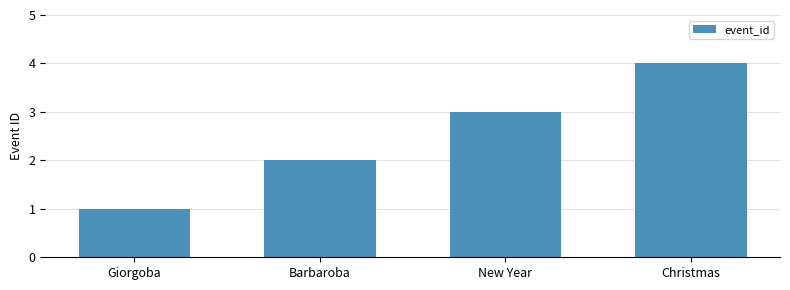

Reading left to right, list all the values displayed in this chart.

1	2	3	4